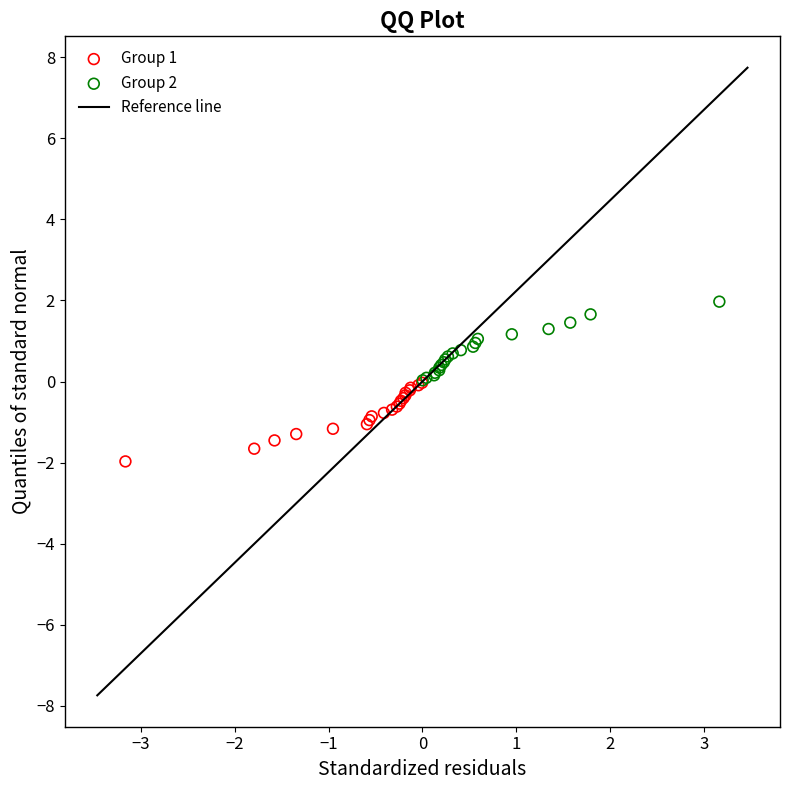

Which series contains the highest Y value?

Group 2